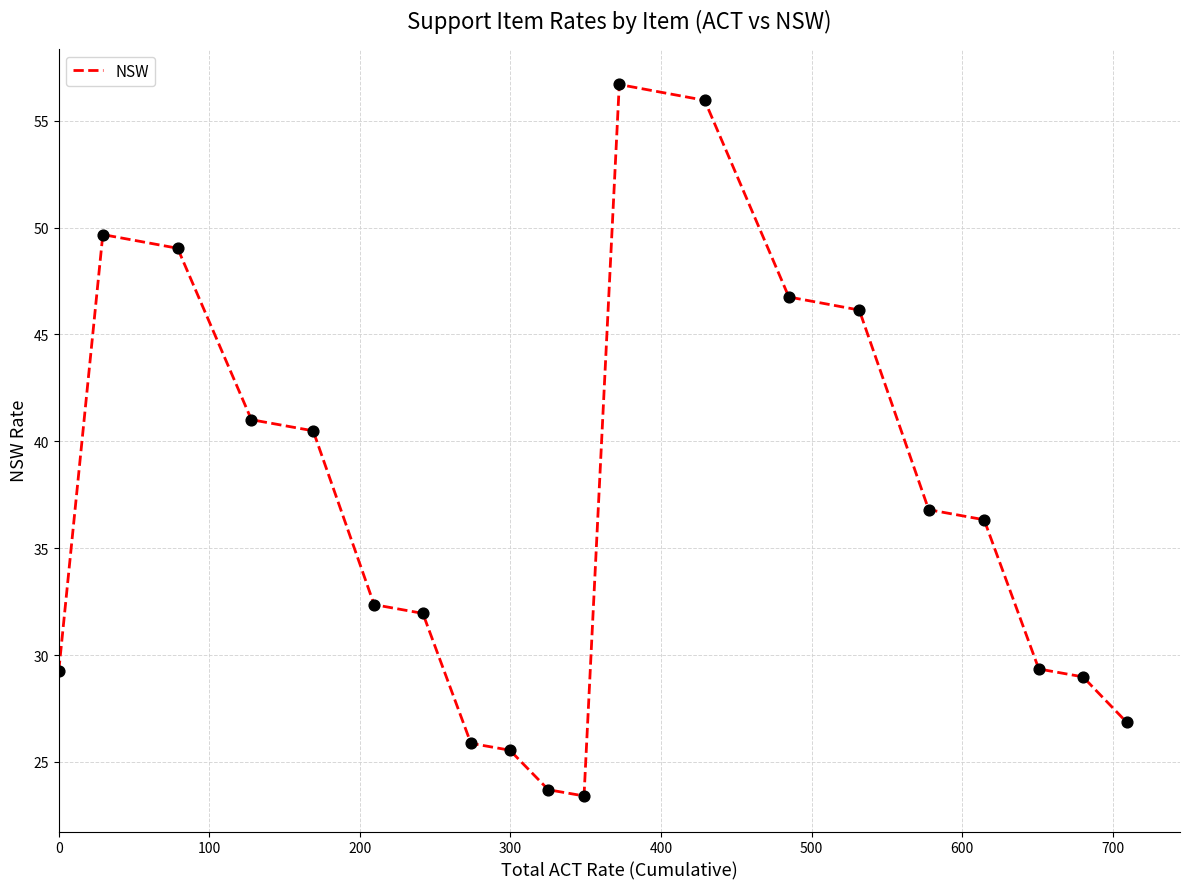

What is the difference between the maximum and minimum values?

33.3